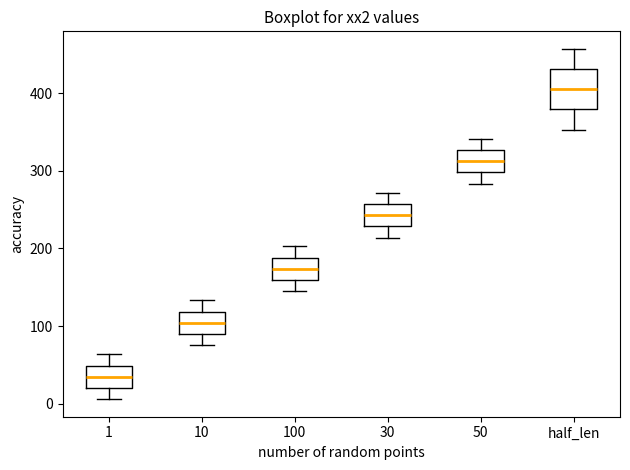

Where does the upper whisker of the box for 100 end on the y-axis? The values are not printed on the chart, so give them approximately, as read against the axis.

200